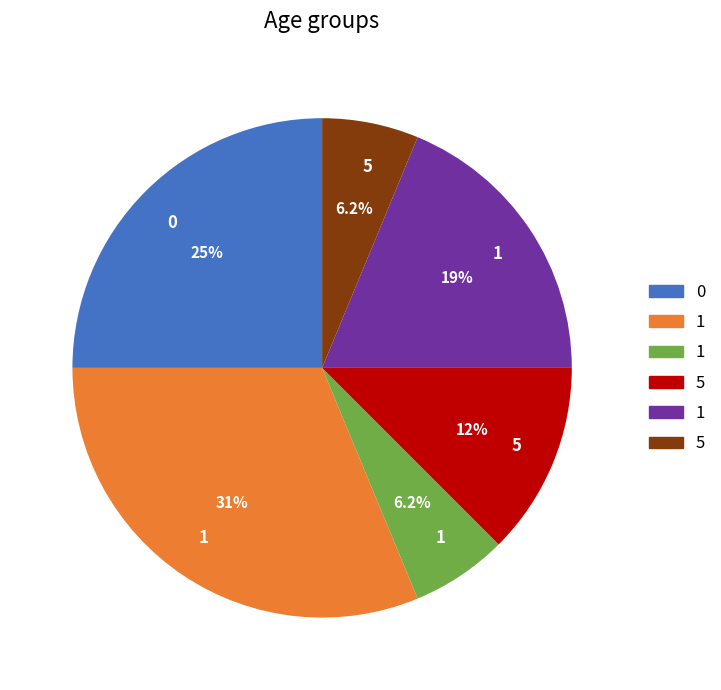

Is there a majority slice in this chart?

No